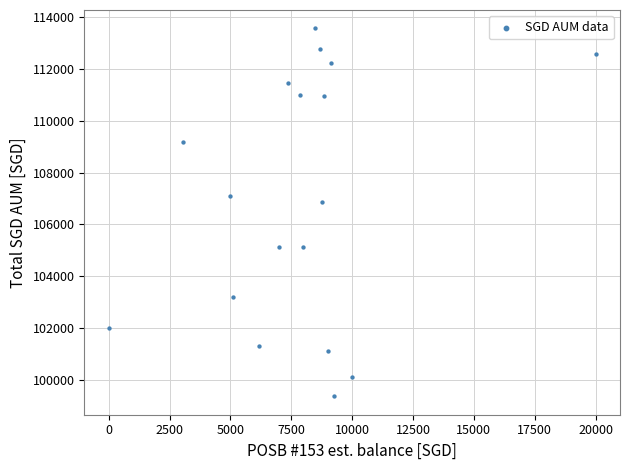

What Y value in the scatter plot is closest to 106464?

106859.5